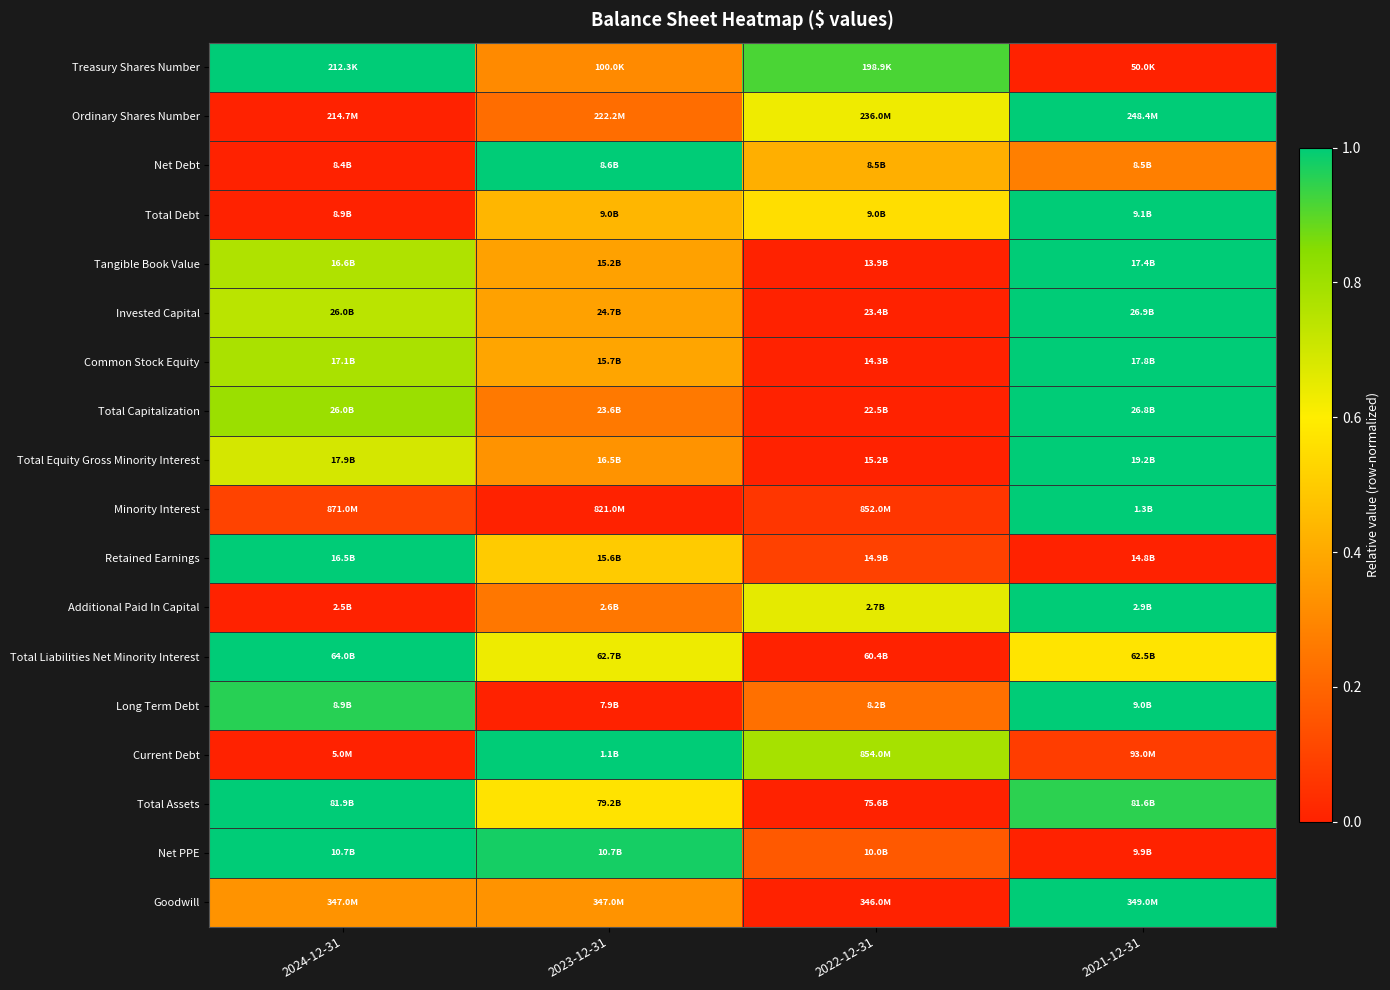

Count the number of data series in this chart.

18